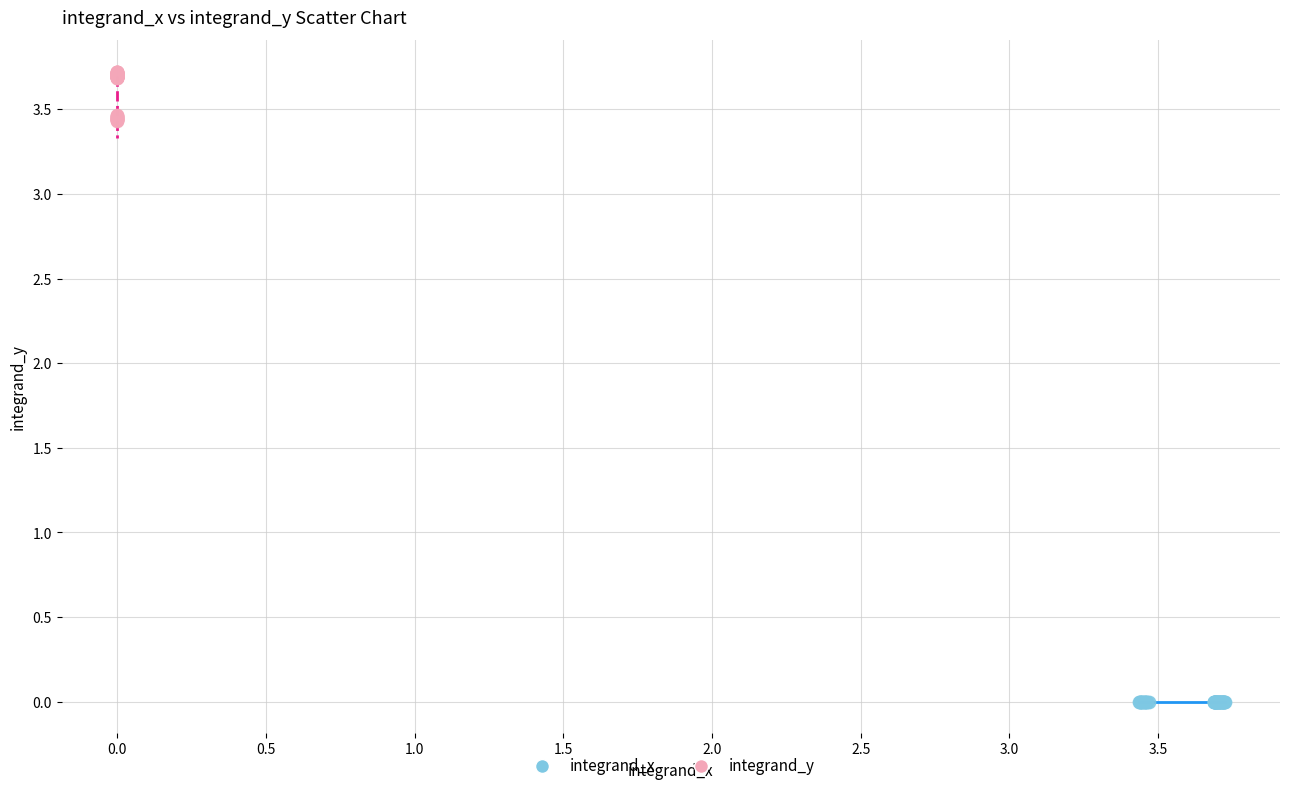

Which series has the largest Y range (max minus min)?

integrand_y